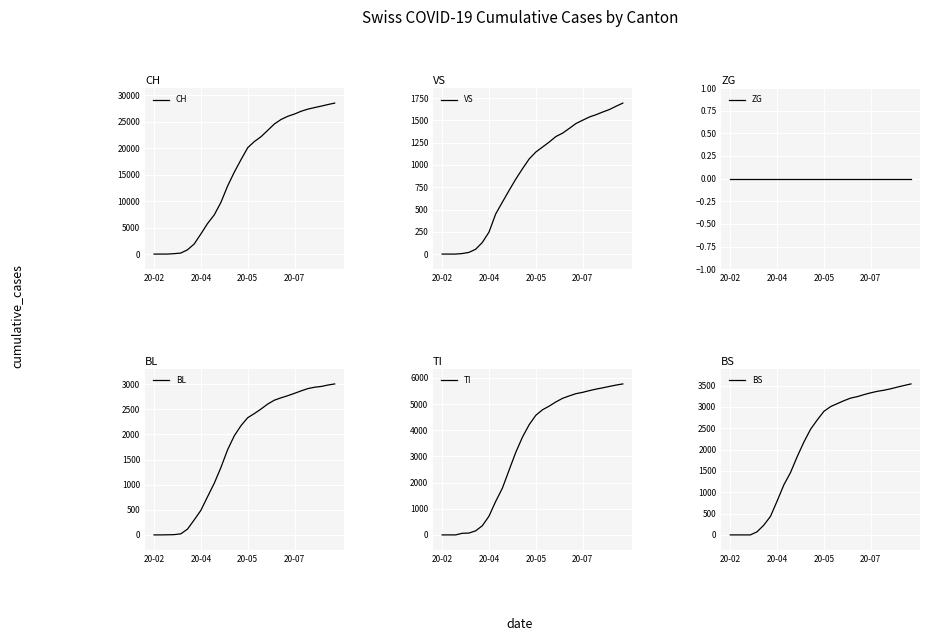

What is the maximum value for BL?

3007